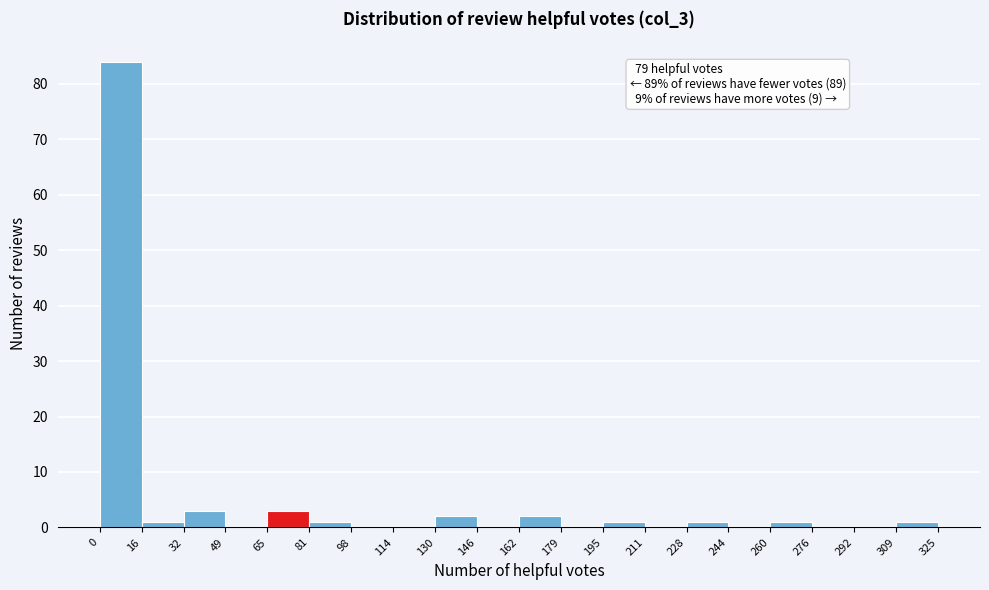

Over which range of the x-axis is the bar tallest?

0 to 16